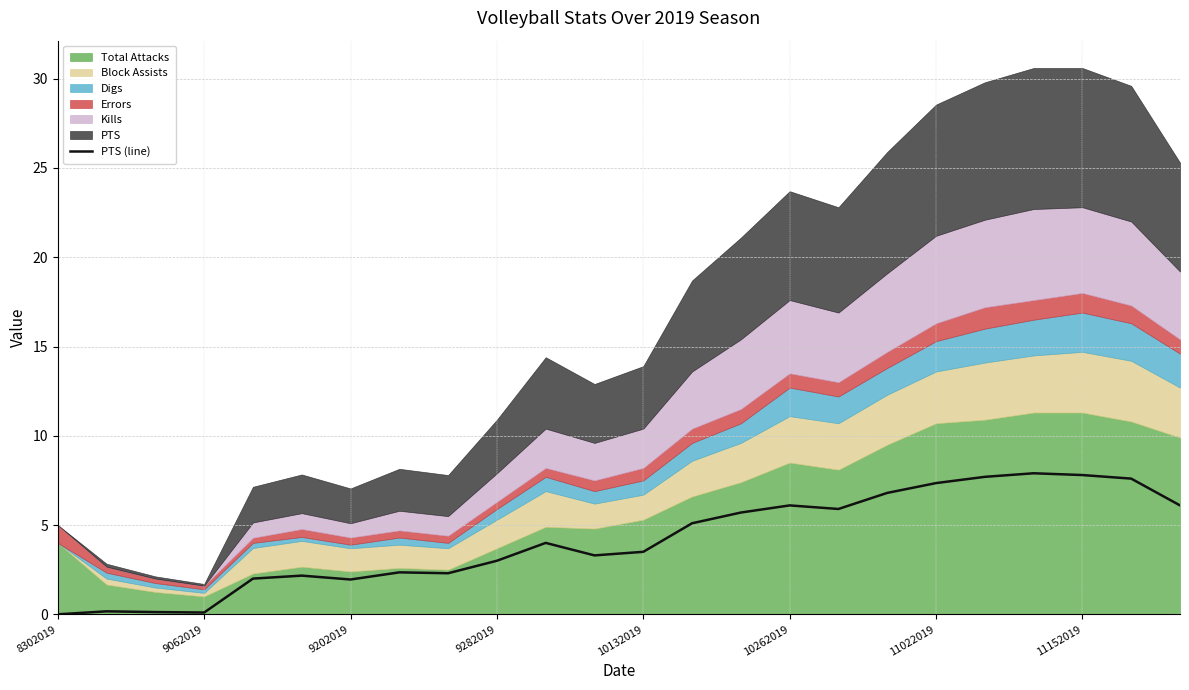

Approximately how many times larger is the value at 11 compared to 10132019?

1.6